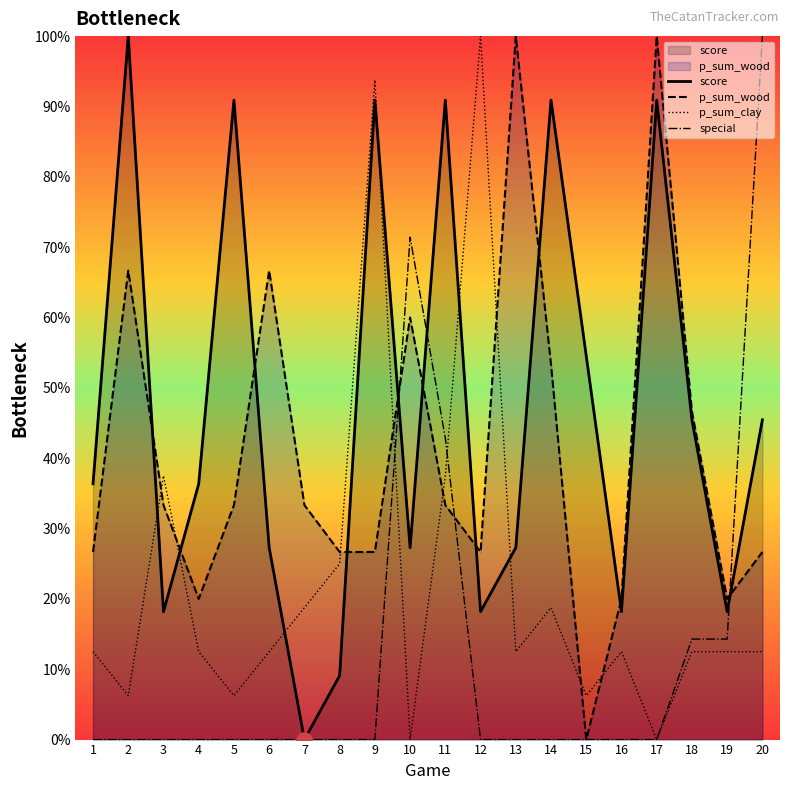

Which series has the largest Y range (max minus min)?

score